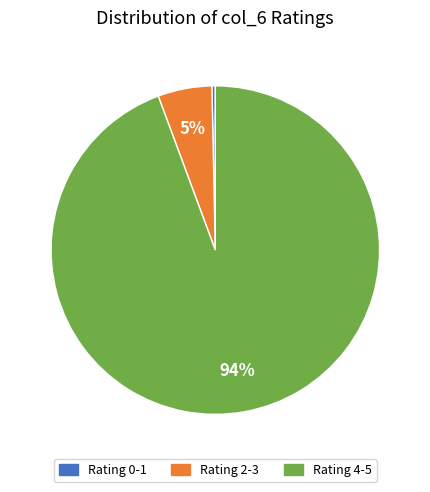

To the nearest percent, what is the average slice percentage?

33%